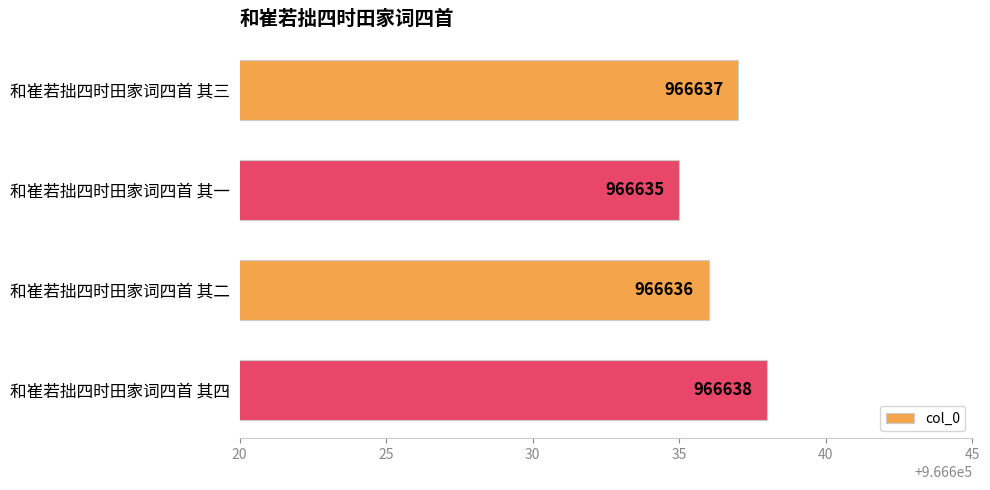

What is the approximate value at 和崔若拙四时田家词四首 其四?

966638